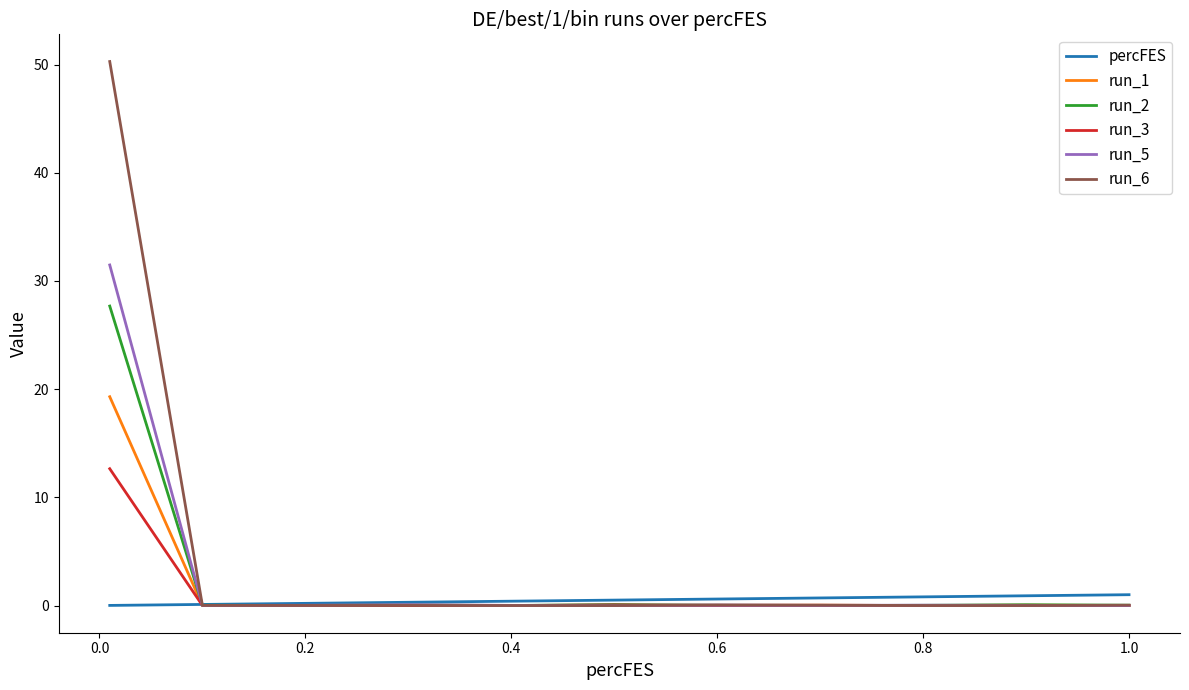

What is the greatest value displayed?

50.3